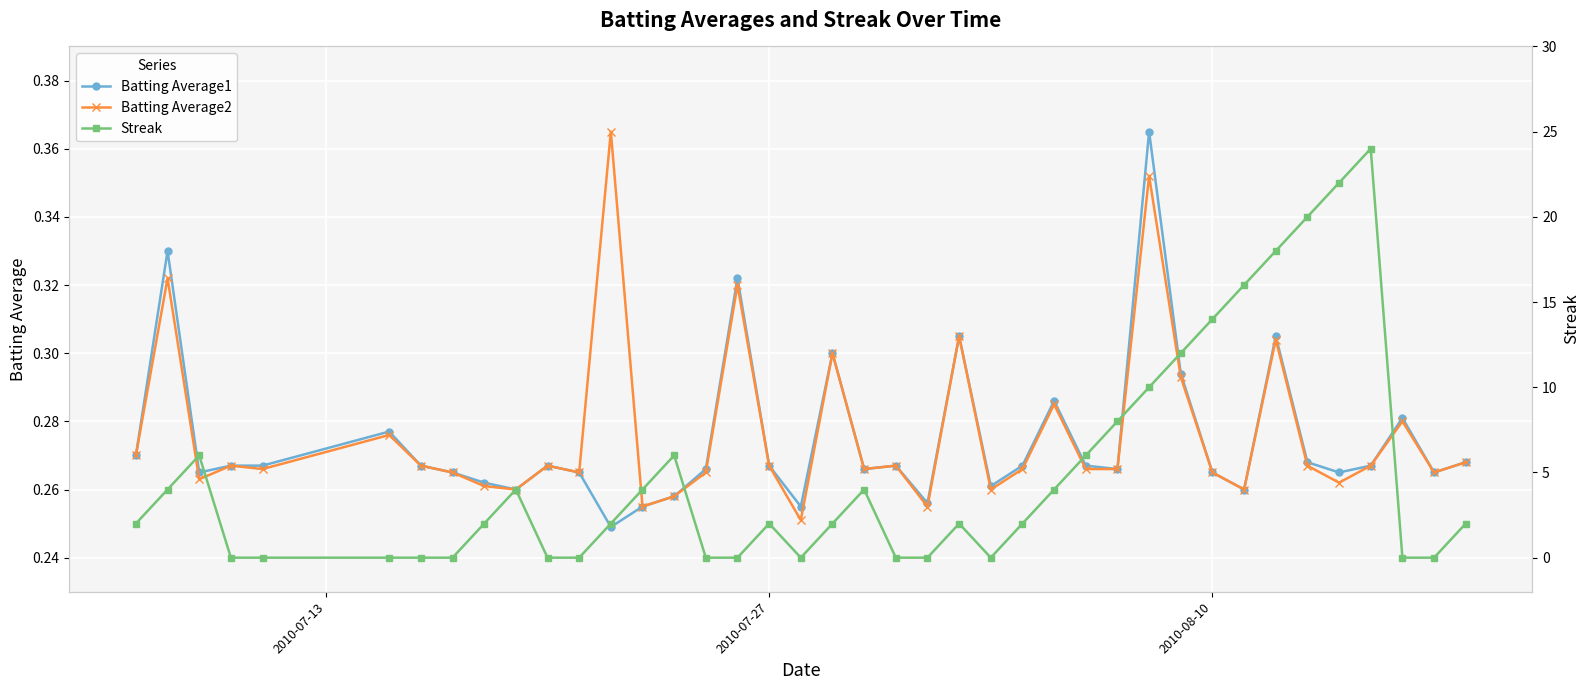

How many Batting Average1 values are between 0 and 1?

40